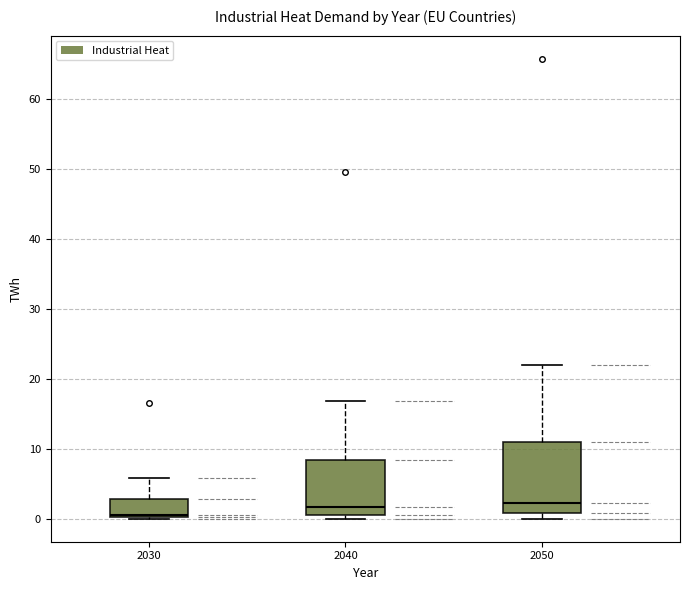

Reading left to right, transcribe this box plot: for each box, give where its median line is, the range the box spans, and where its two whiskers end, as read against the y-axis. The values are not printed on the chart, so give them approximately, as read against the axis.

2030: median 1, box 0 to 3, whiskers 0 to 6
2040: median 2, box 1 to 8, whiskers 0 to 17
2050: median 2, box 1 to 11, whiskers 0 to 22